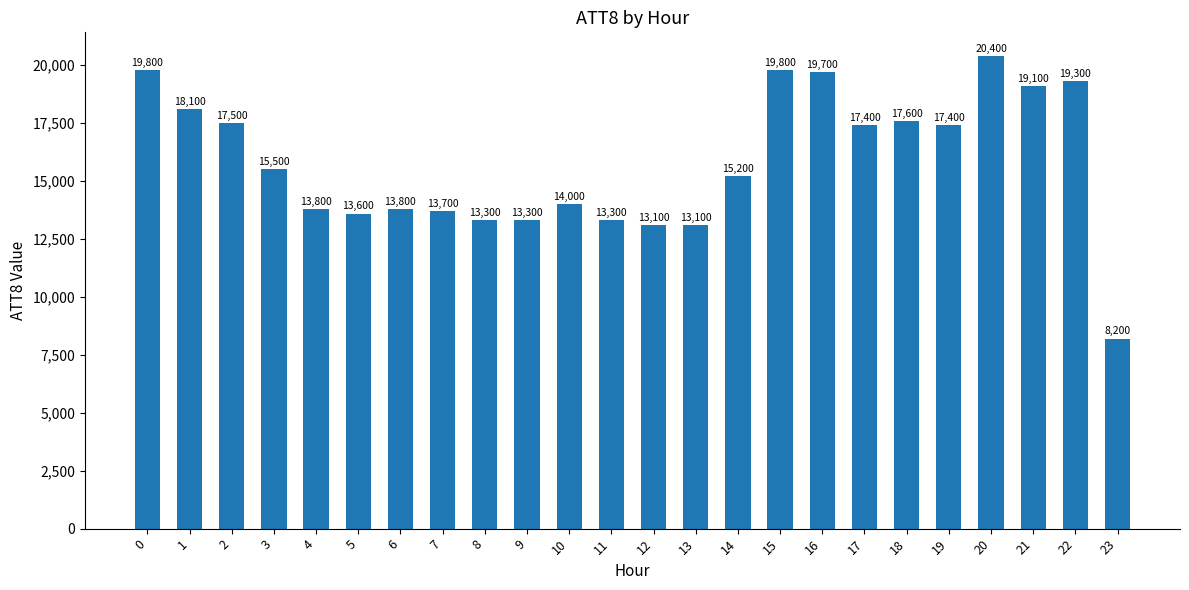

Reading right to left, extract all data points from this chart.

23=8200	22=19300	21=19100	20=20400	19=17400	18=17600	17=17400	16=19700	15=19800	14=15200	13=13100	12=13100	11=13300	10=14000	9=13300	8=13300	7=13700	6=13800	5=13600	4=13800	3=15500	2=17500	1=18100	0=19800